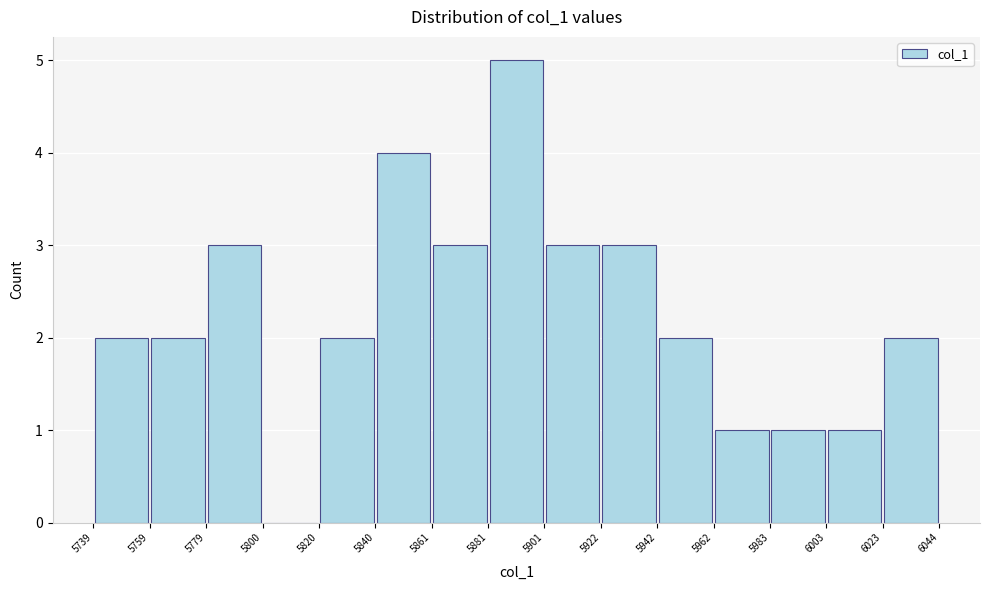

What is the height of the bar covering 5820 to 5840 on the x-axis? The values are not printed on the chart, so give them approximately, as read against the axis.

2